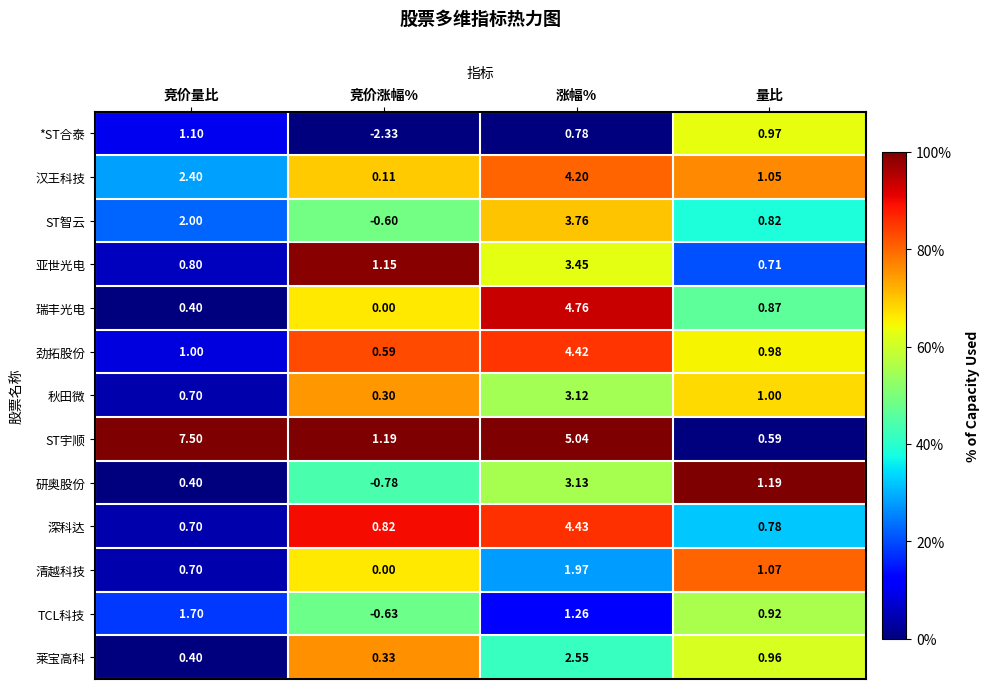

Which series changed the most between 竞价涨幅% and 量比?

*ST合泰